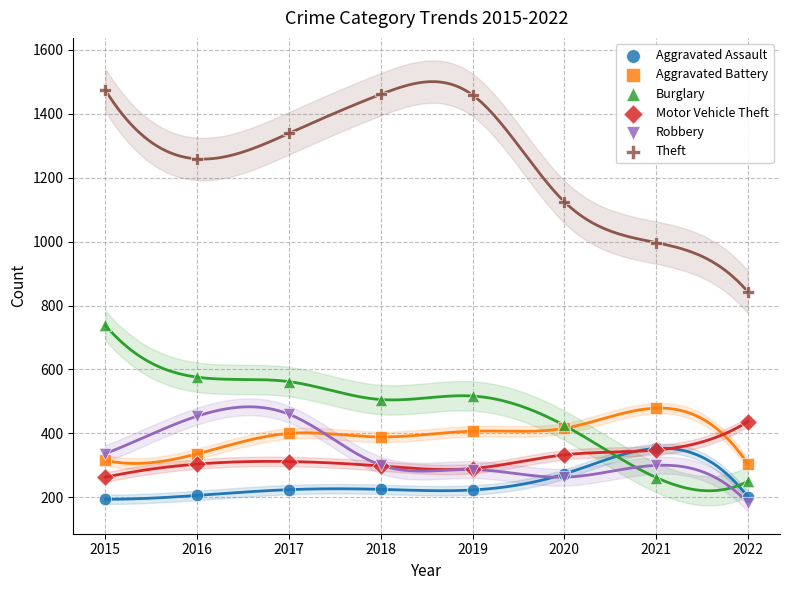

What are all the series names shown in the legend?

Aggravated Assault, Aggravated Battery, Burglary, Motor Vehicle Theft, Robbery, Theft